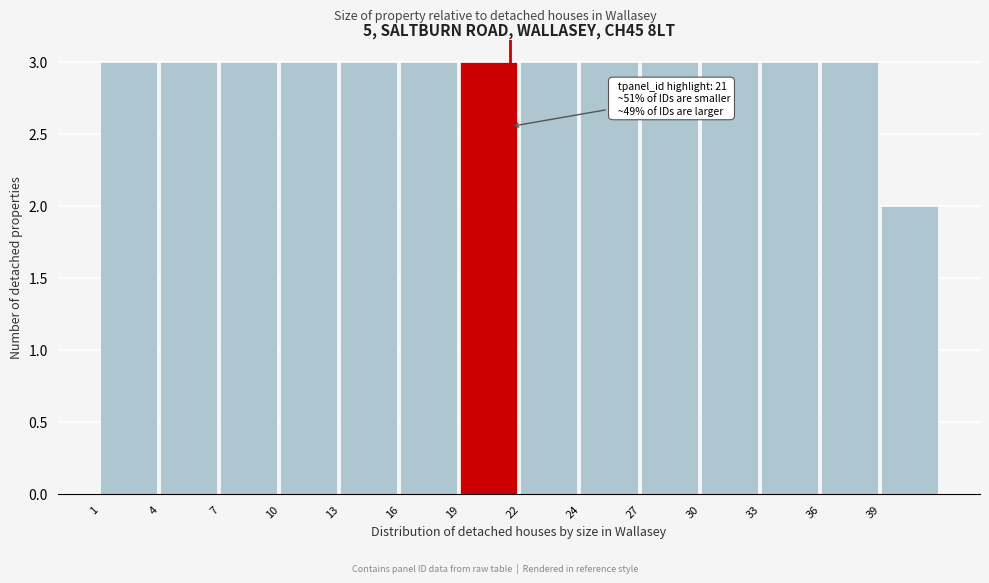

Reading left to right, transcribe all the data shown in this chart.

3	3	3	3	3	3	3	3	3	3	3	3	3	2